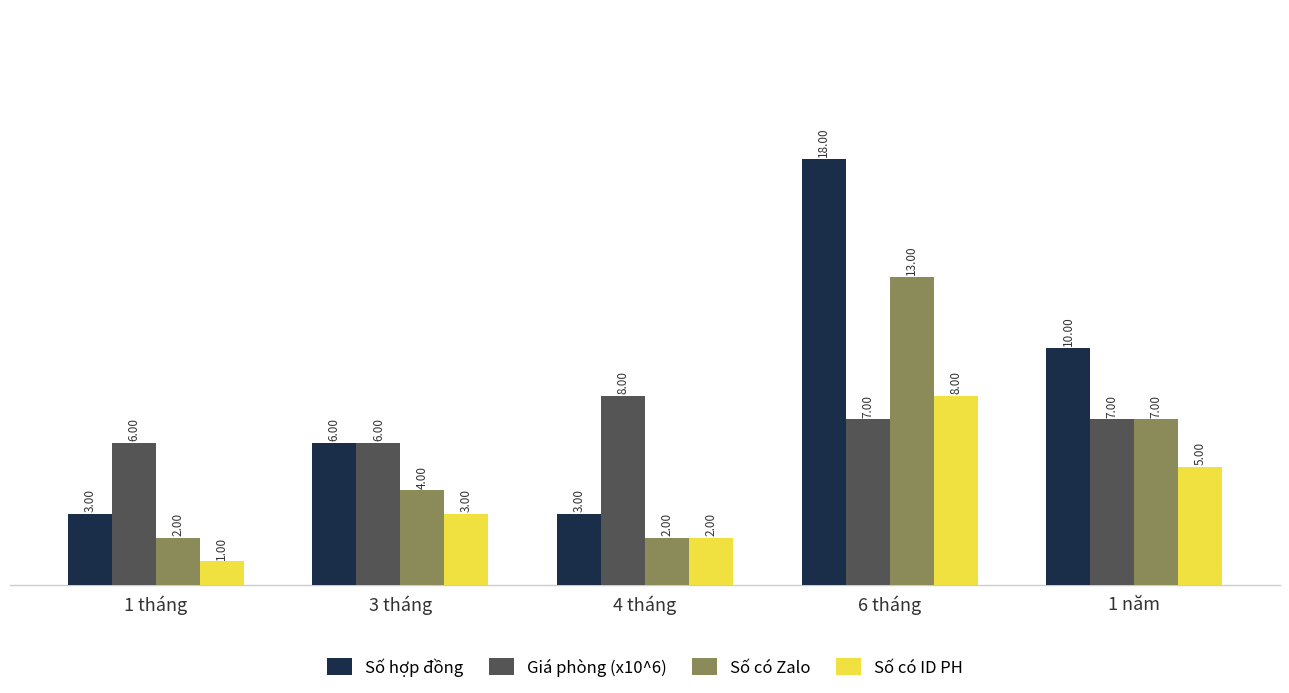

Which label corresponds to the largest value in the chart?

6 tháng